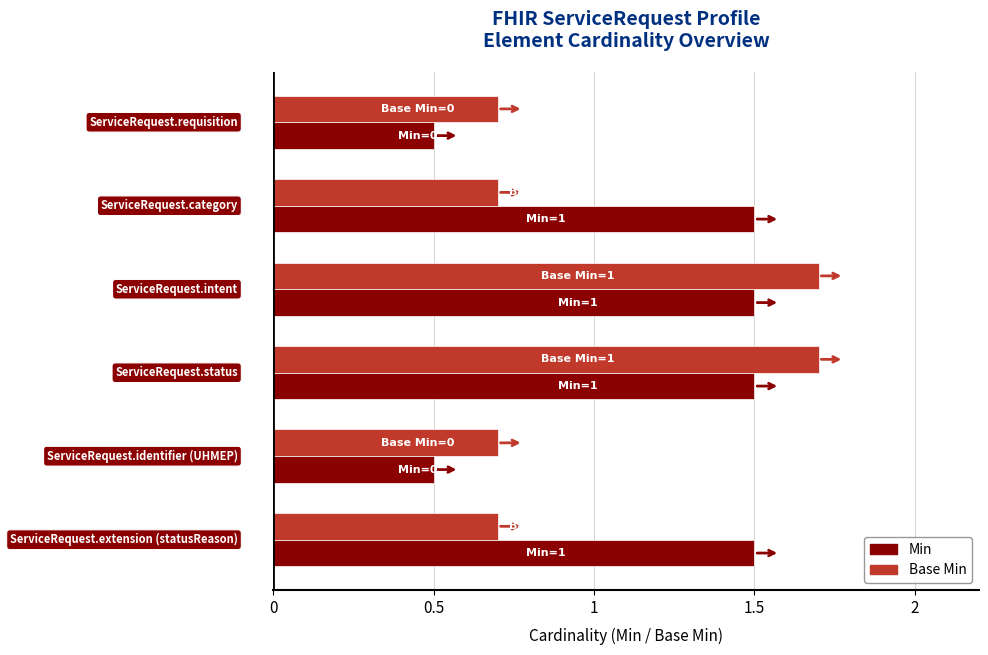

Between ServiceRequest.status and ServiceRequest.identifier (UHMEP), which is larger?

ServiceRequest.status